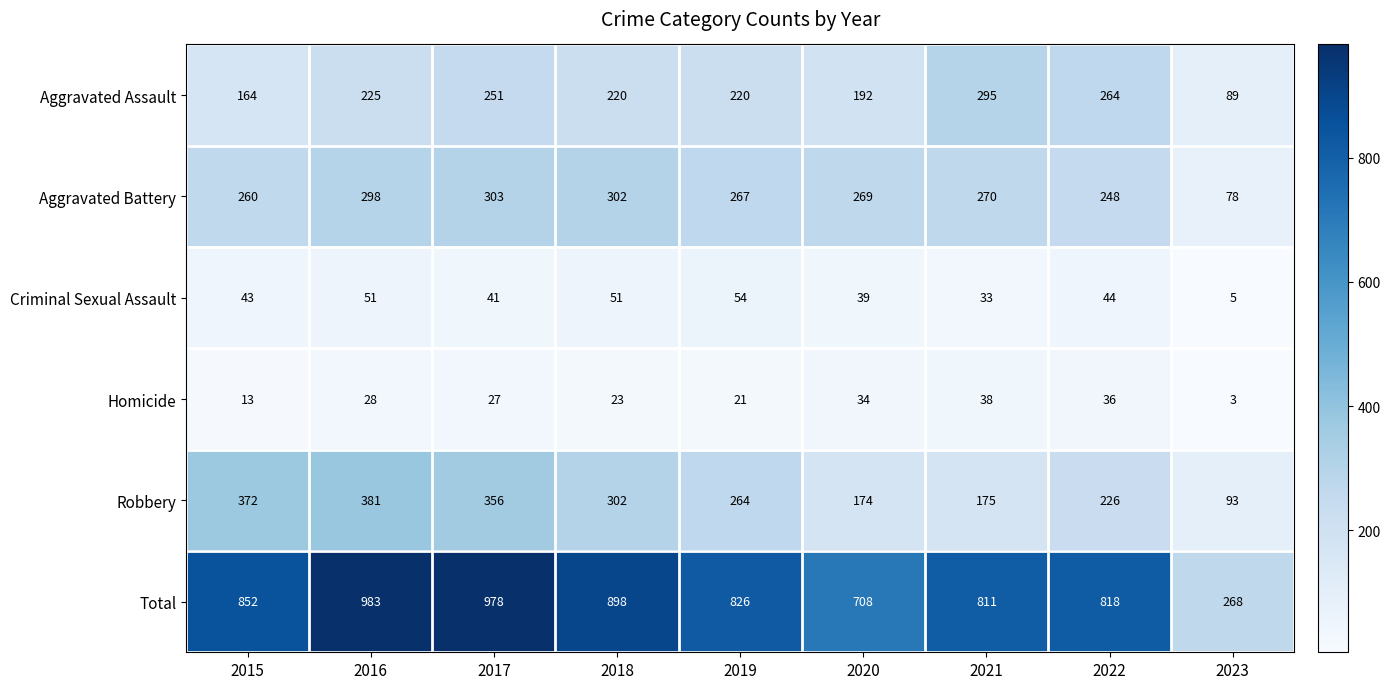

Where is Aggravated Assault nearest to the value 192?

2020